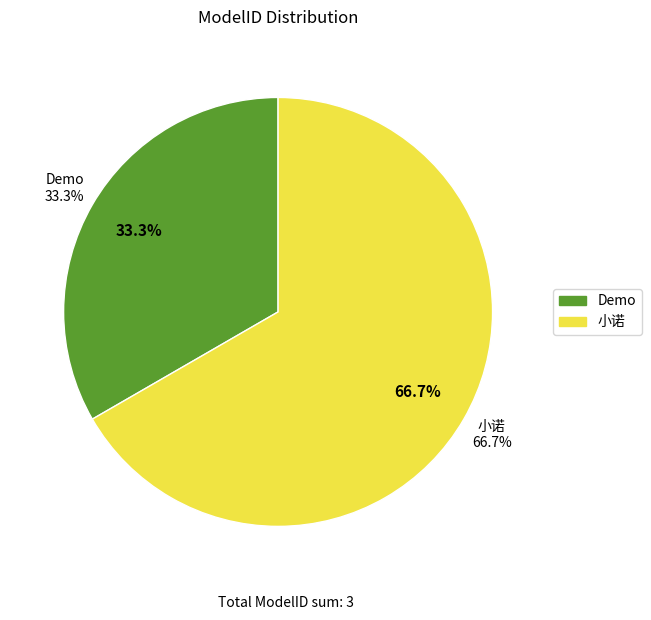

Combined, do Demo and 小诺 account for over 50%?

Yes